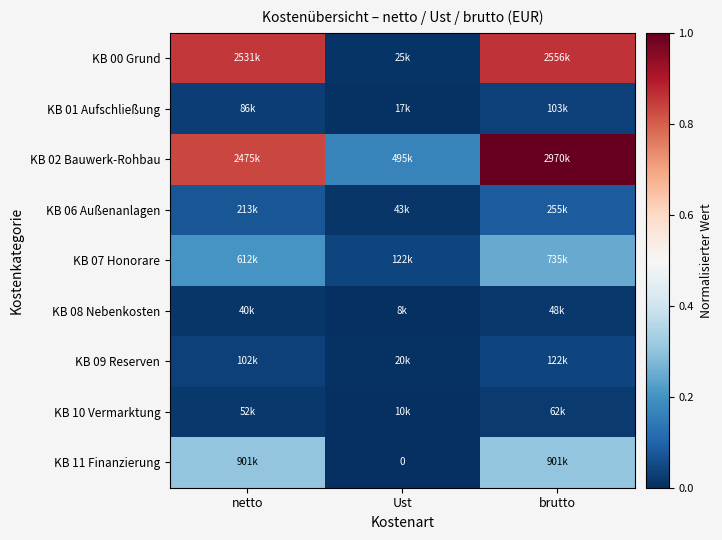

Which series has the widest spread of values?

KB 00 Grund